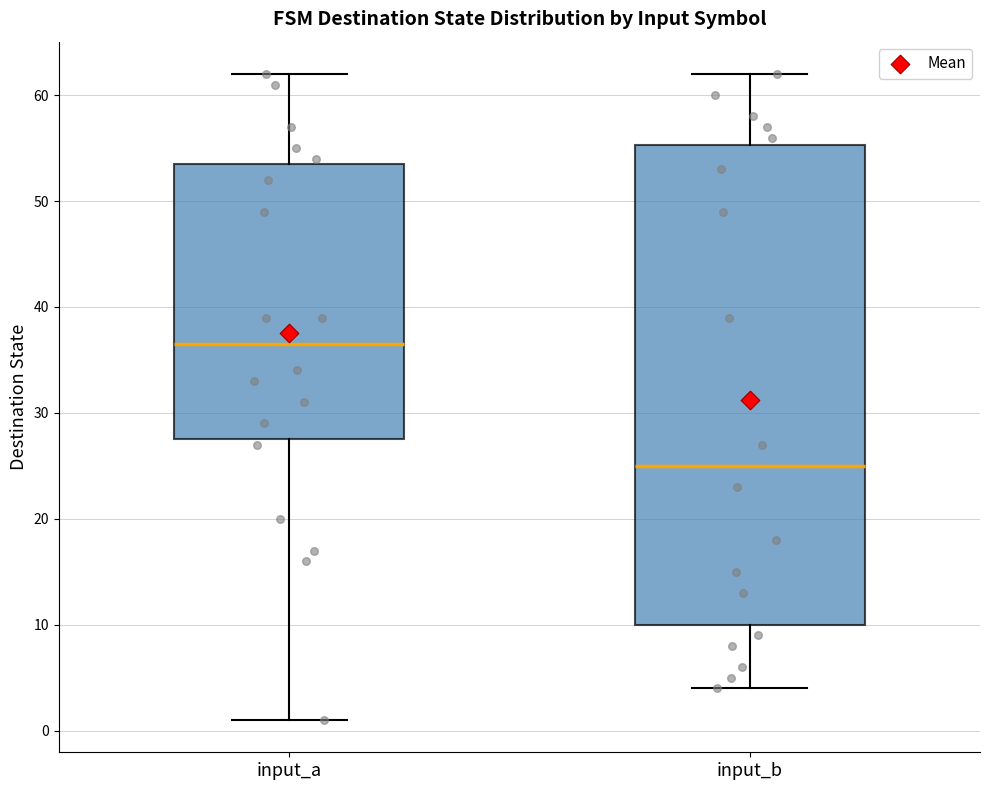

Reading left to right, transcribe this box plot: for each box, give where its median line is, the range the box spans, and where its two whiskers end, as read against the y-axis. The values are not printed on the chart, so give them approximately, as read against the axis.

input_a: median 37, box 28 to 54, whiskers 1 to 62
input_b: median 25, box 10 to 55, whiskers 4 to 62